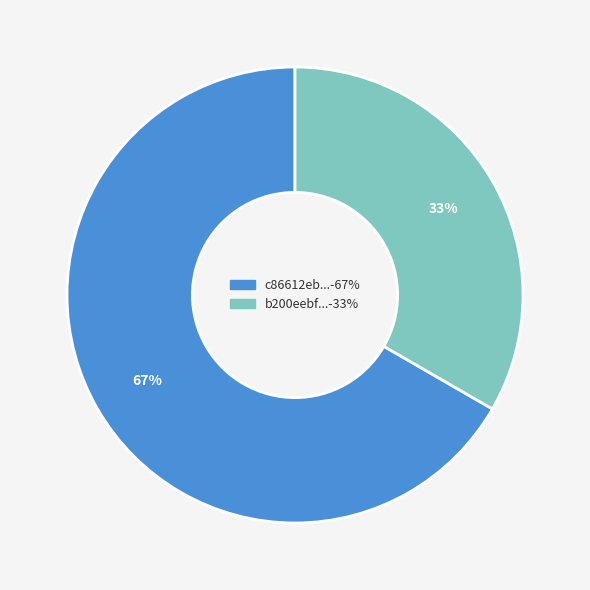

Is there a majority slice in this chart?

Yes